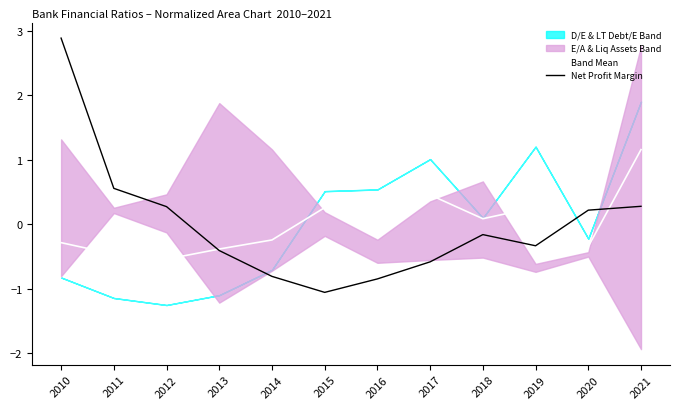

How many intersections are there between Net Profit Margin and Band Mean?

3